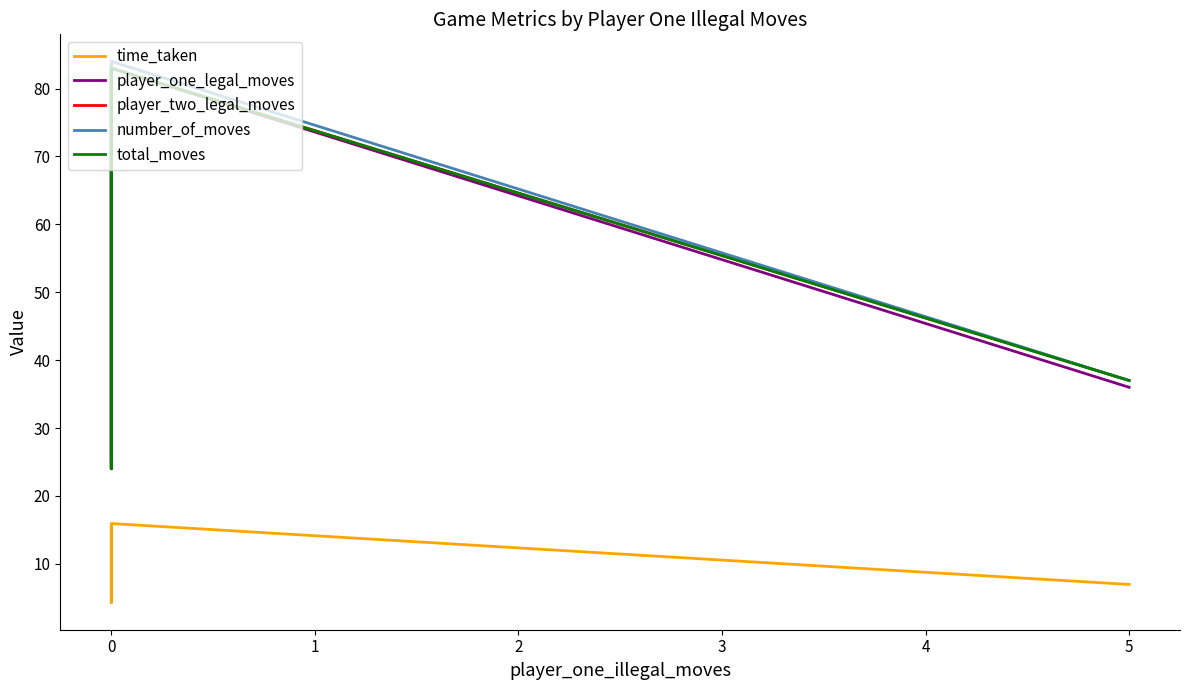

True or false: time_taken has a value of 5.6 at 0.

False